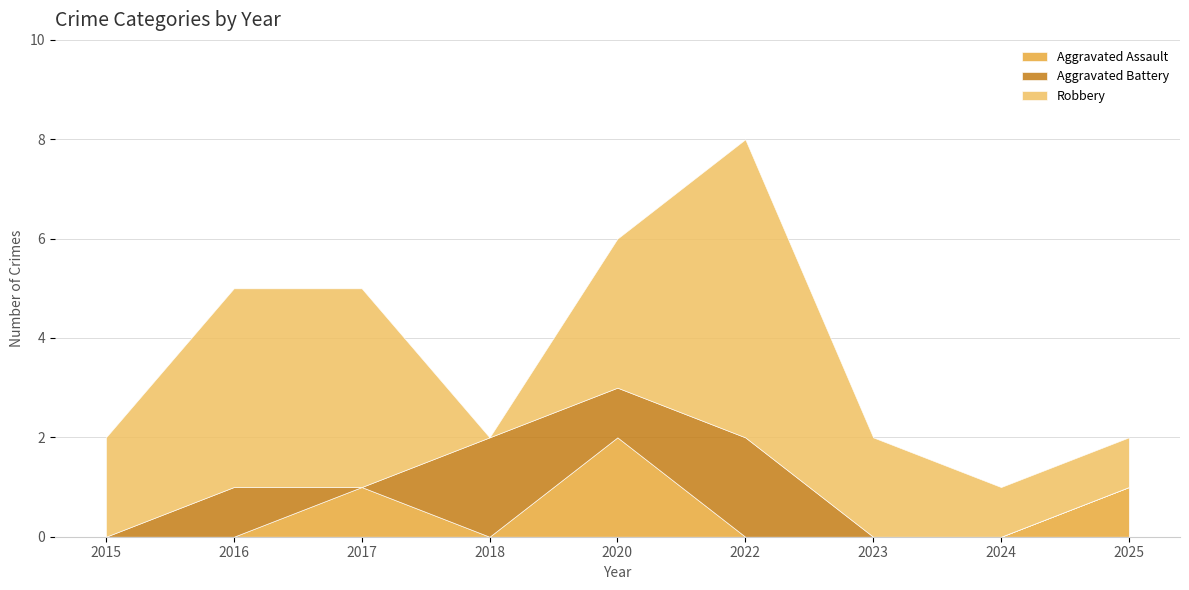

What is the average value of the Robbery series?

3